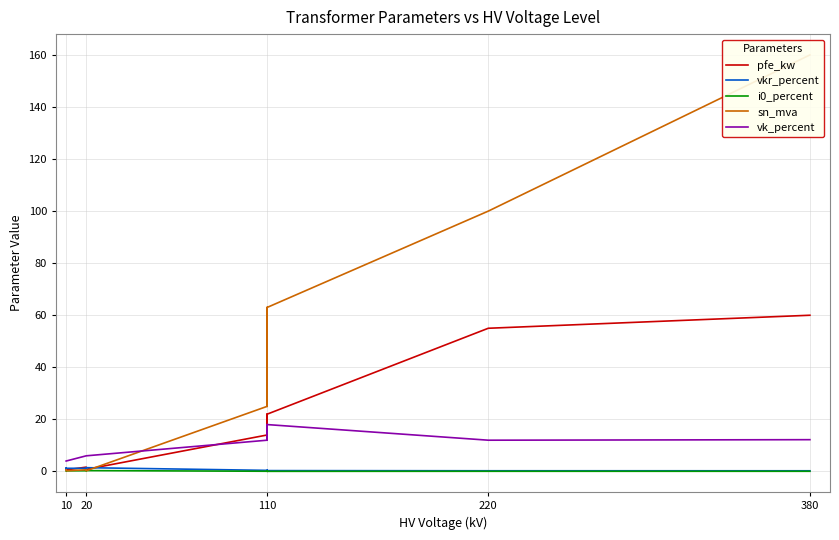

Count the number of categories in the chart.

14